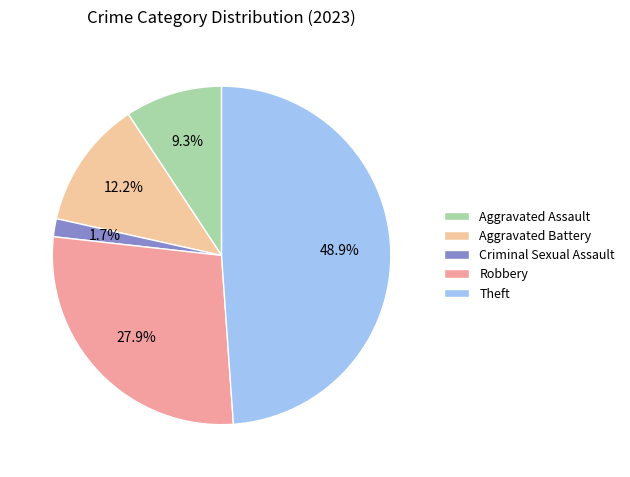

To the nearest percent, what portion does Criminal Sexual Assault represent?

2%